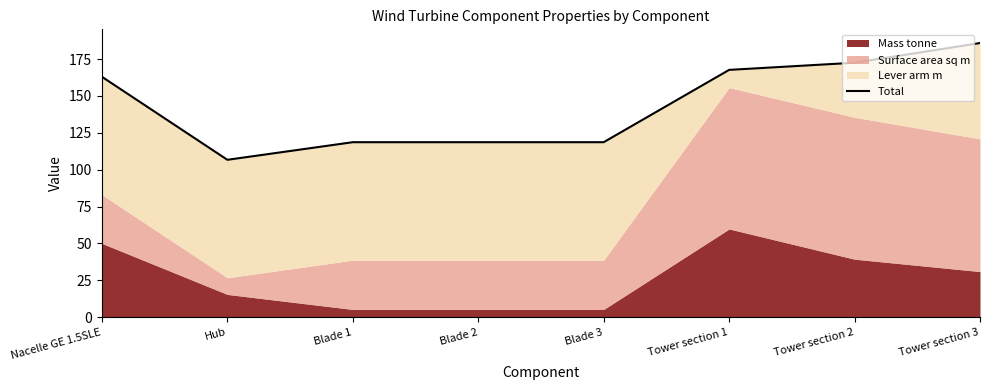

Reading left to right, what are all the values shown in this chart?

163.0	106.7	118.6	118.6	118.6	167.7	172.6	185.9